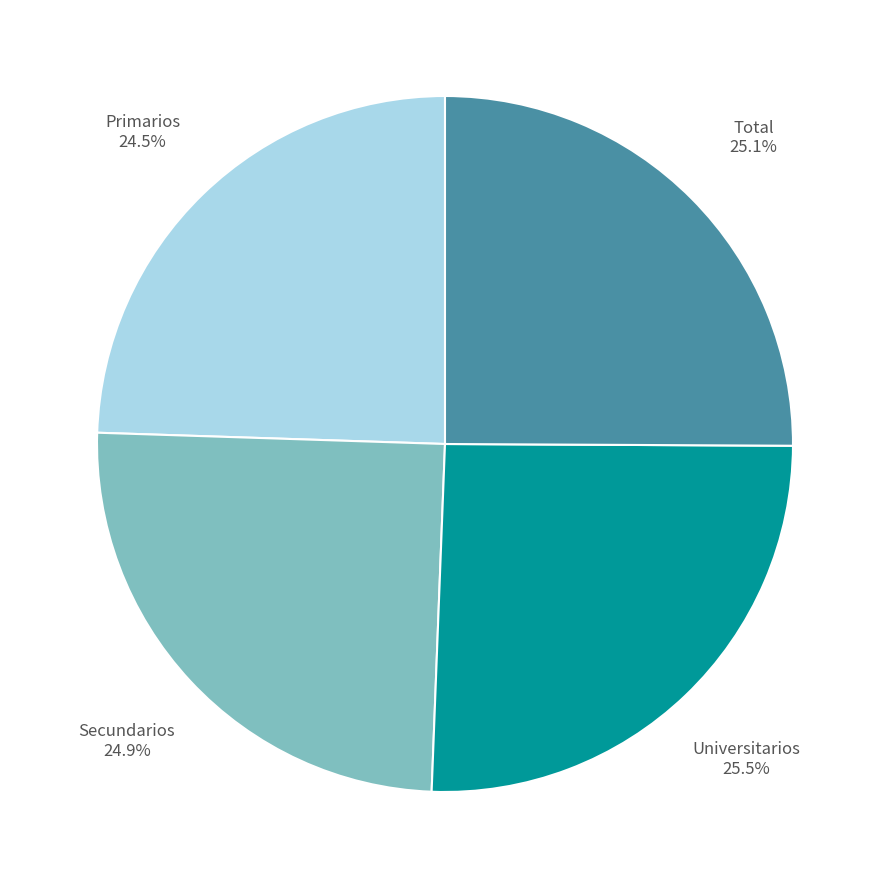

Does any single category account for the majority?

No